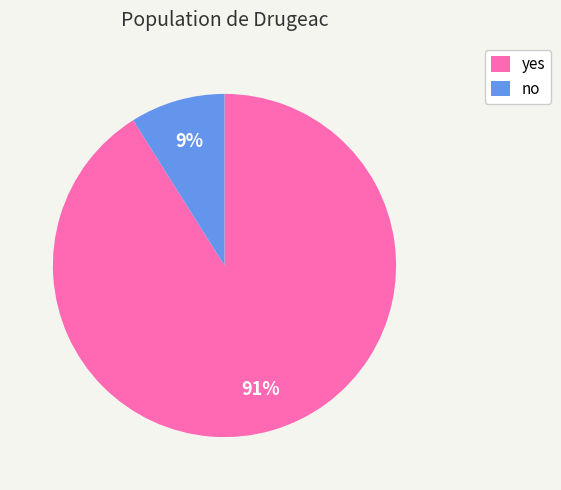

Is the sum of no and yes greater than half?

Yes